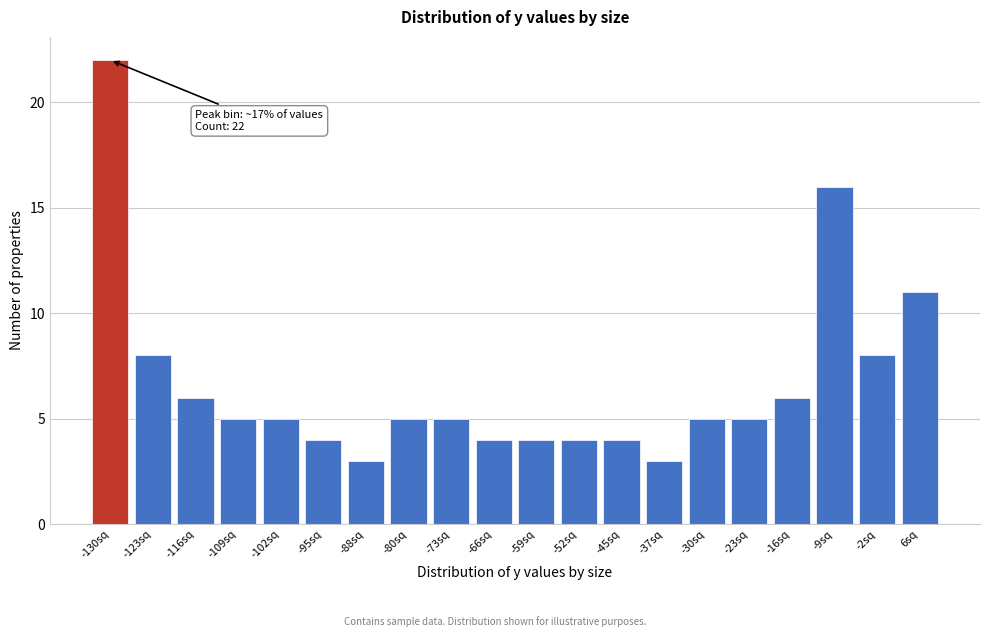

Reading left to right, extract all data points from this chart.

22	8	6	5	5	4	3	5	5	4	4	4	4	3	5	5	6	16	8	11